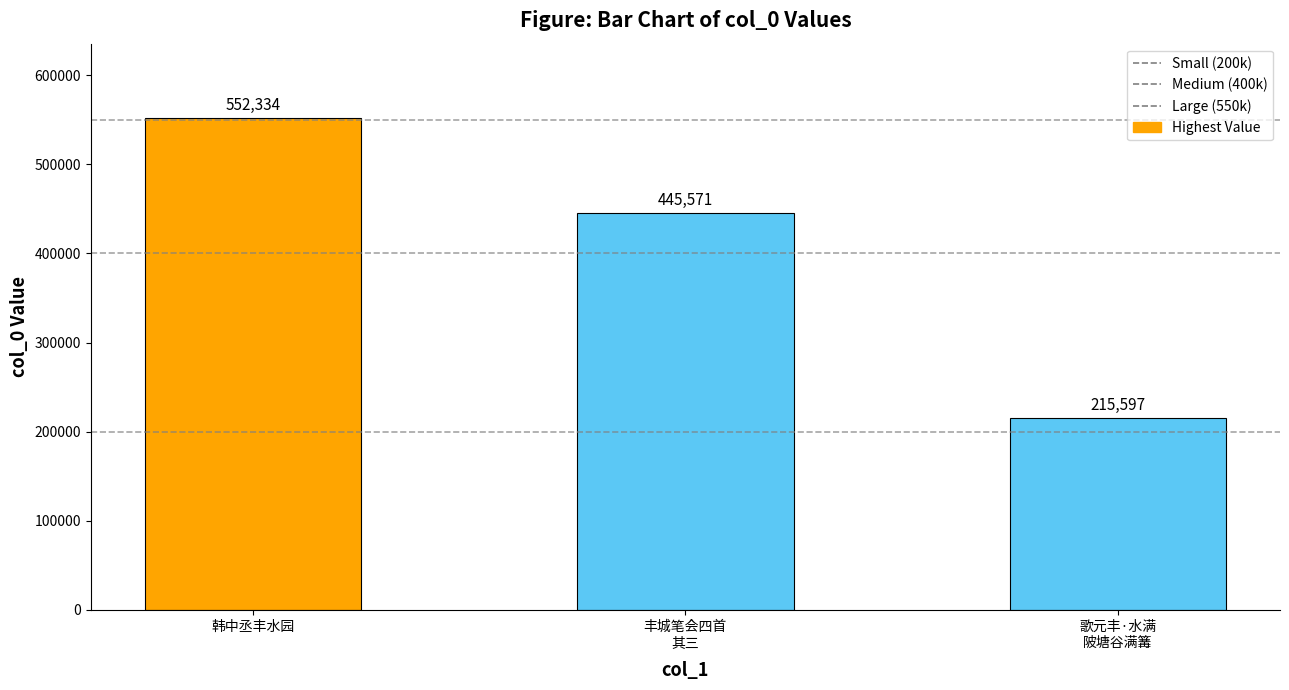

What position from the left is 歌元丰·水满
陂塘谷满篝?

3